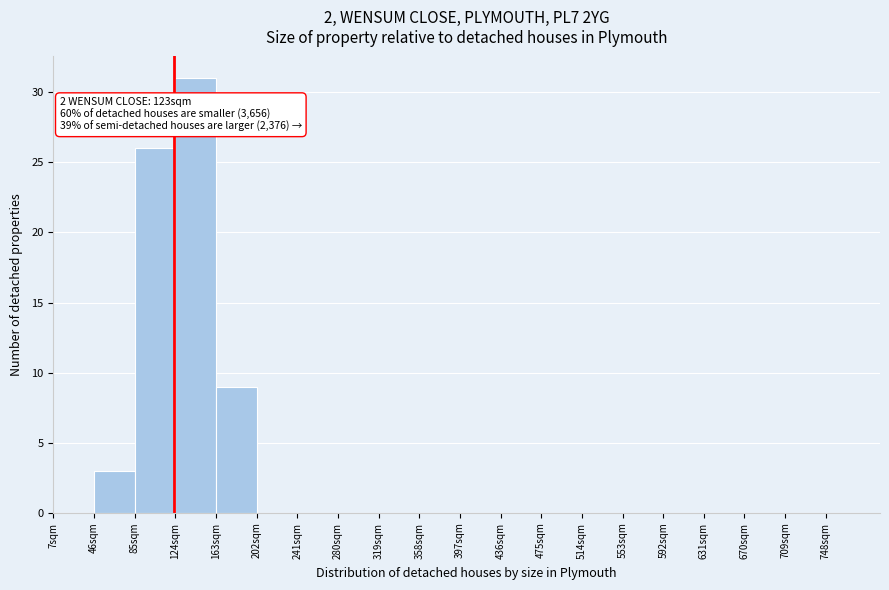

Over which range of the x-axis is the bar tallest?

124 to 163